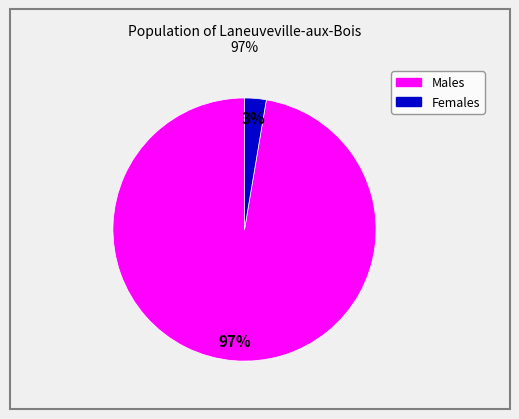

Is there a majority slice in this chart?

Yes